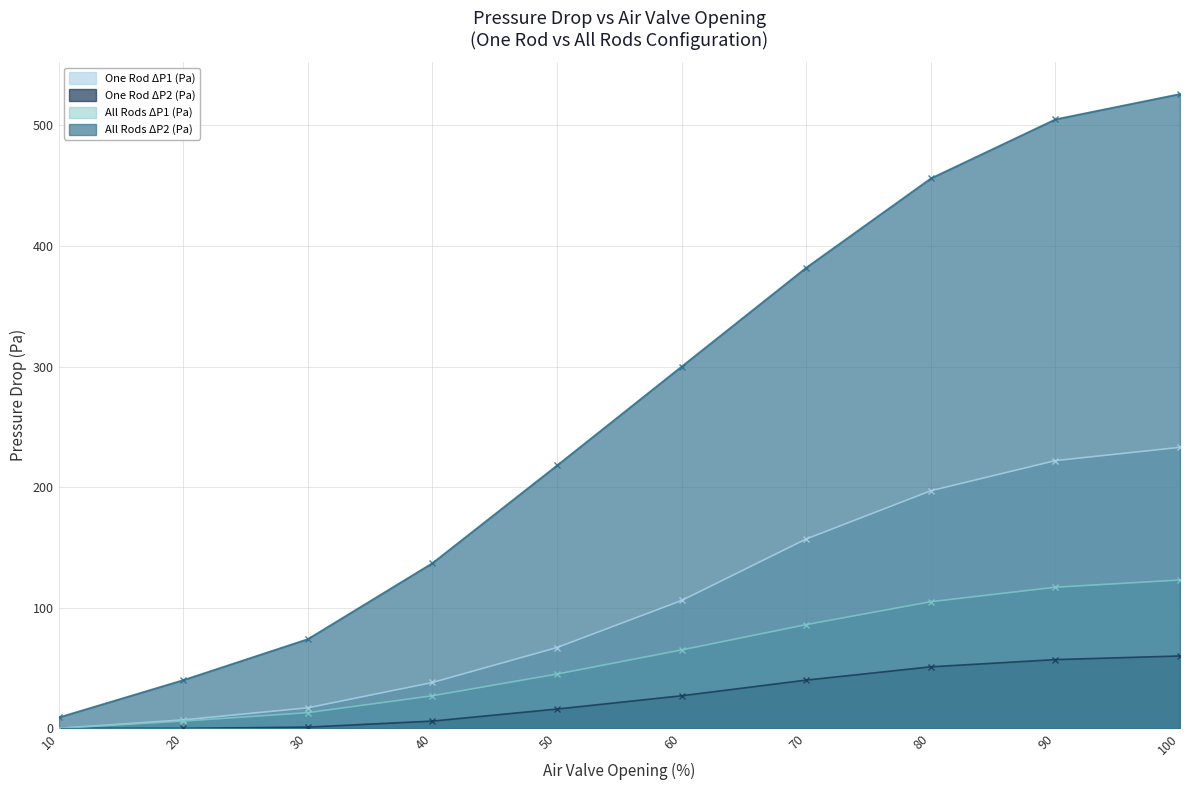

True or false: One Rod ΔP2 (Pa) and All Rods ΔP2 (Pa) intersect in this chart.

False